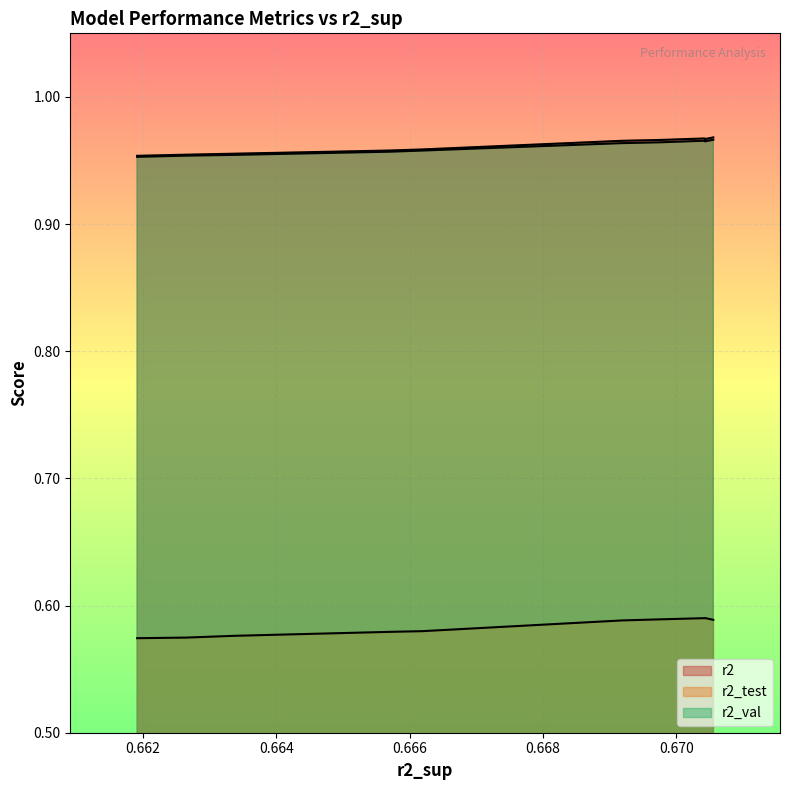

Which series has the largest range (max minus min)?

r2_test